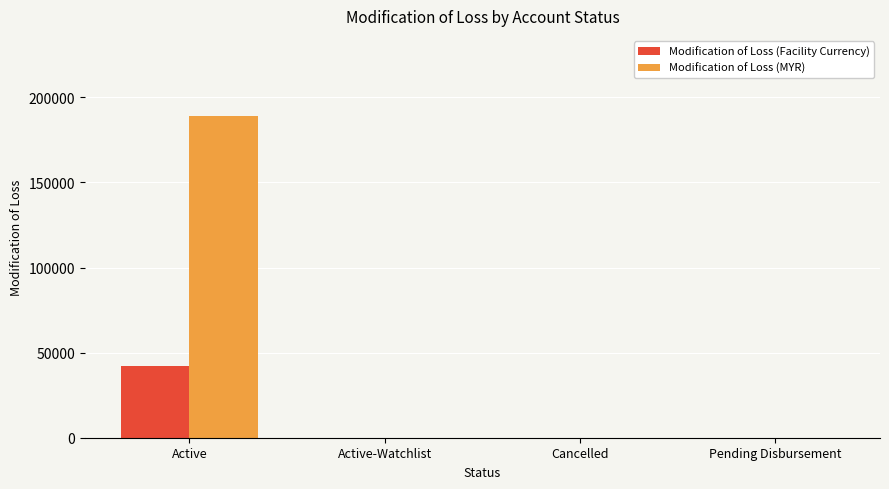

What is the maximum value shown in the chart?

188928.9